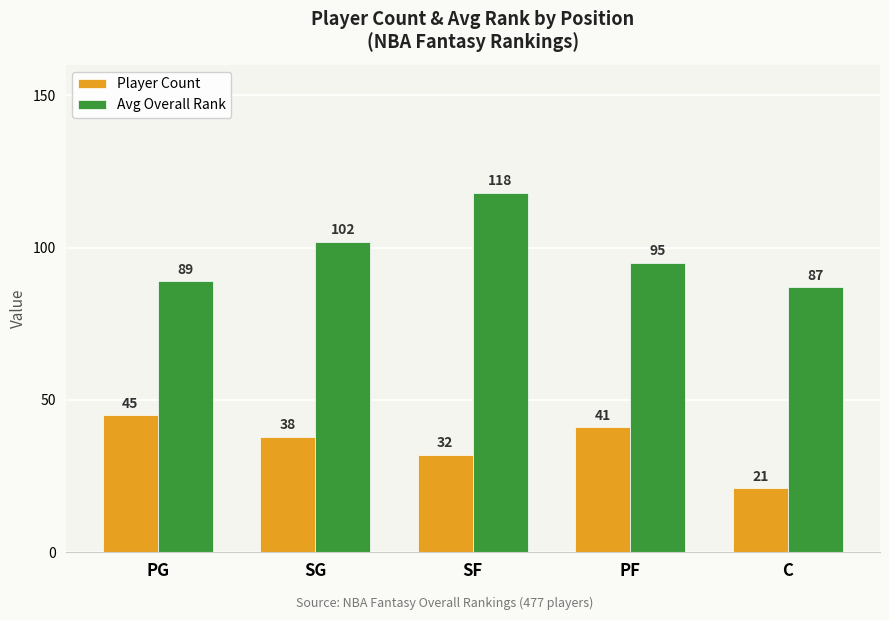

What is the value of the Player Count bar at the 1st from the left?

45